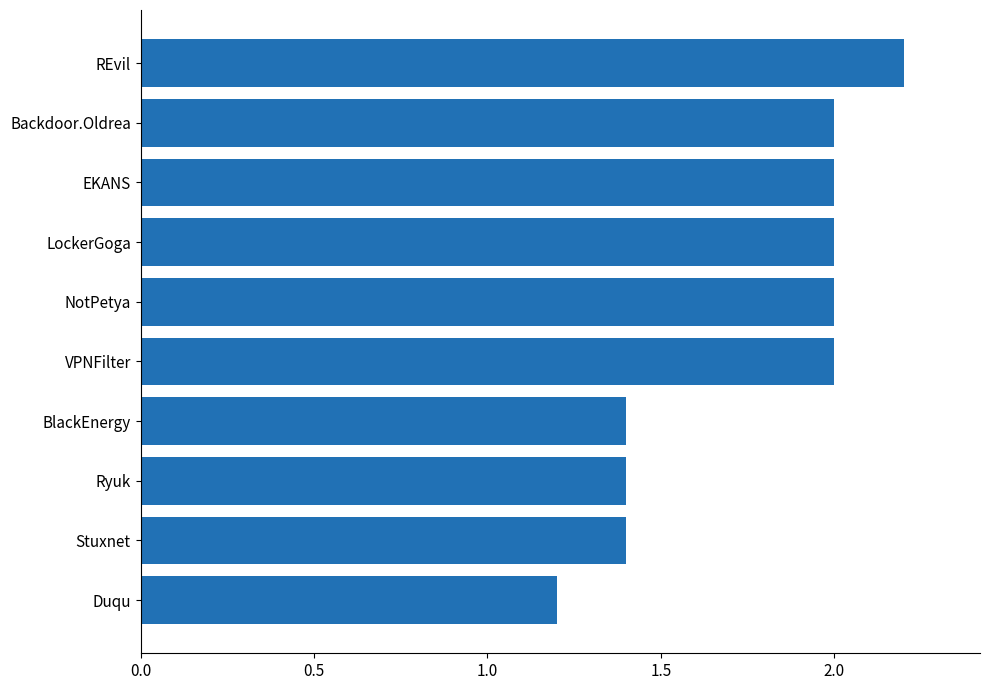

Read the value at Ryuk.

1.4